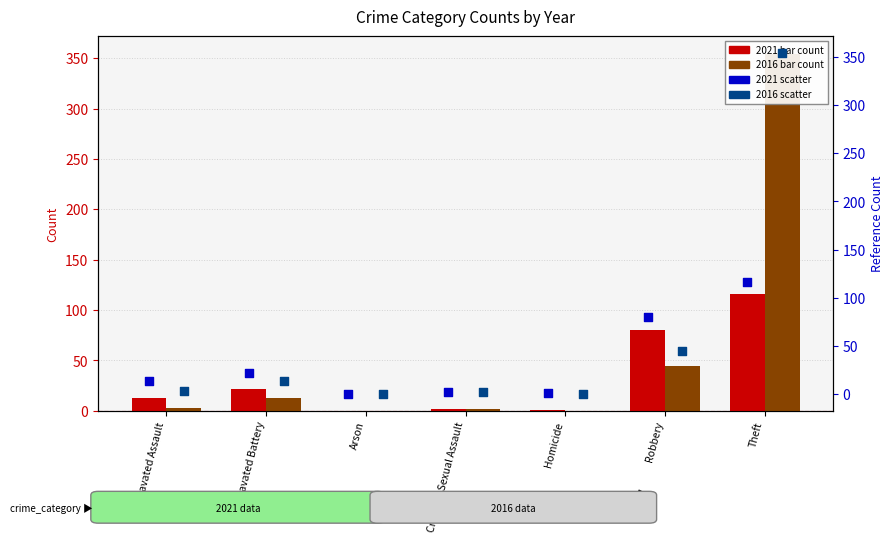

Which series has the largest total across all categories?

2016 count